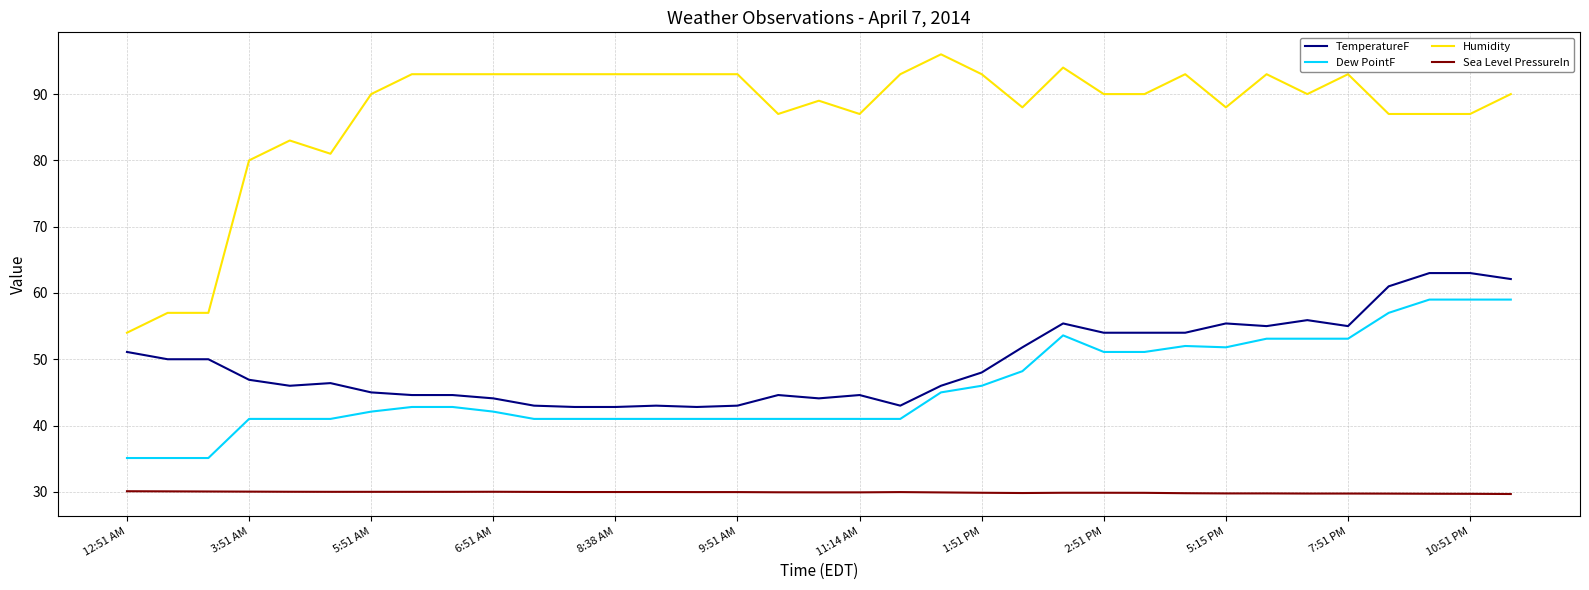

What is the difference between the maximum and minimum values in the Humidity series?

42.0